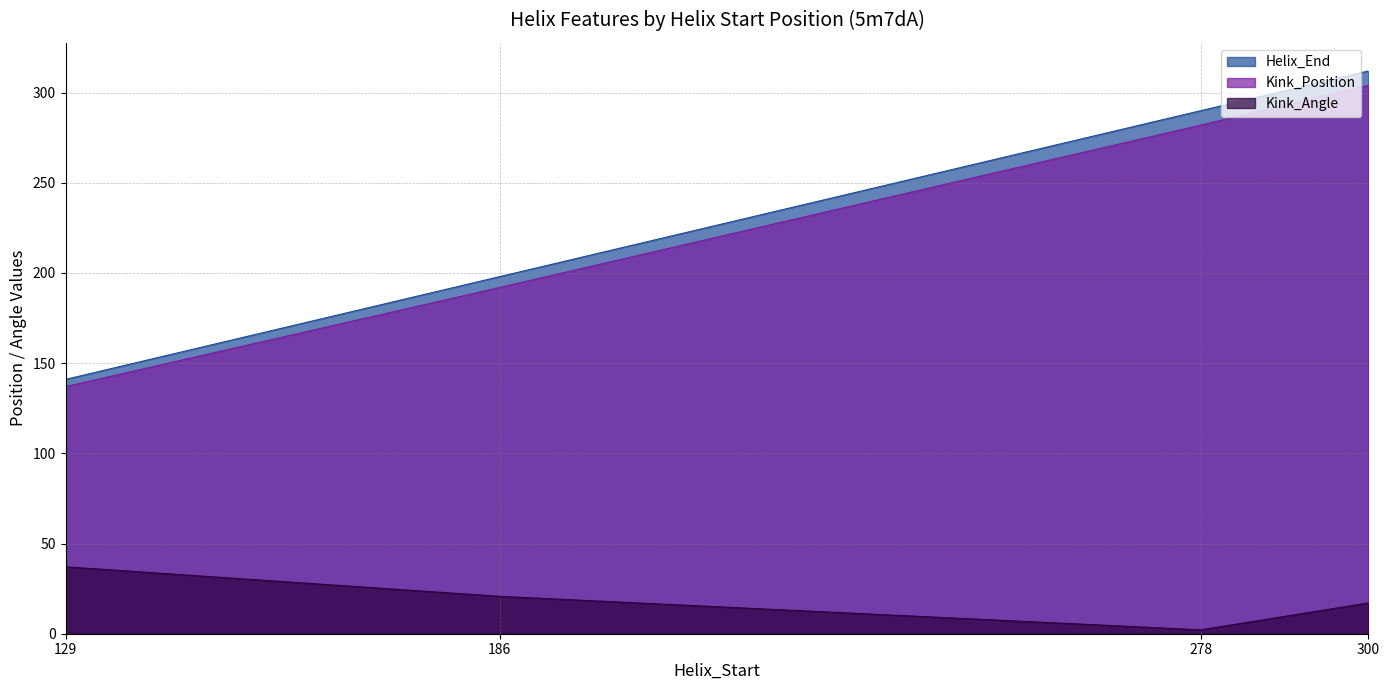

How many lines are shown in the chart?

3